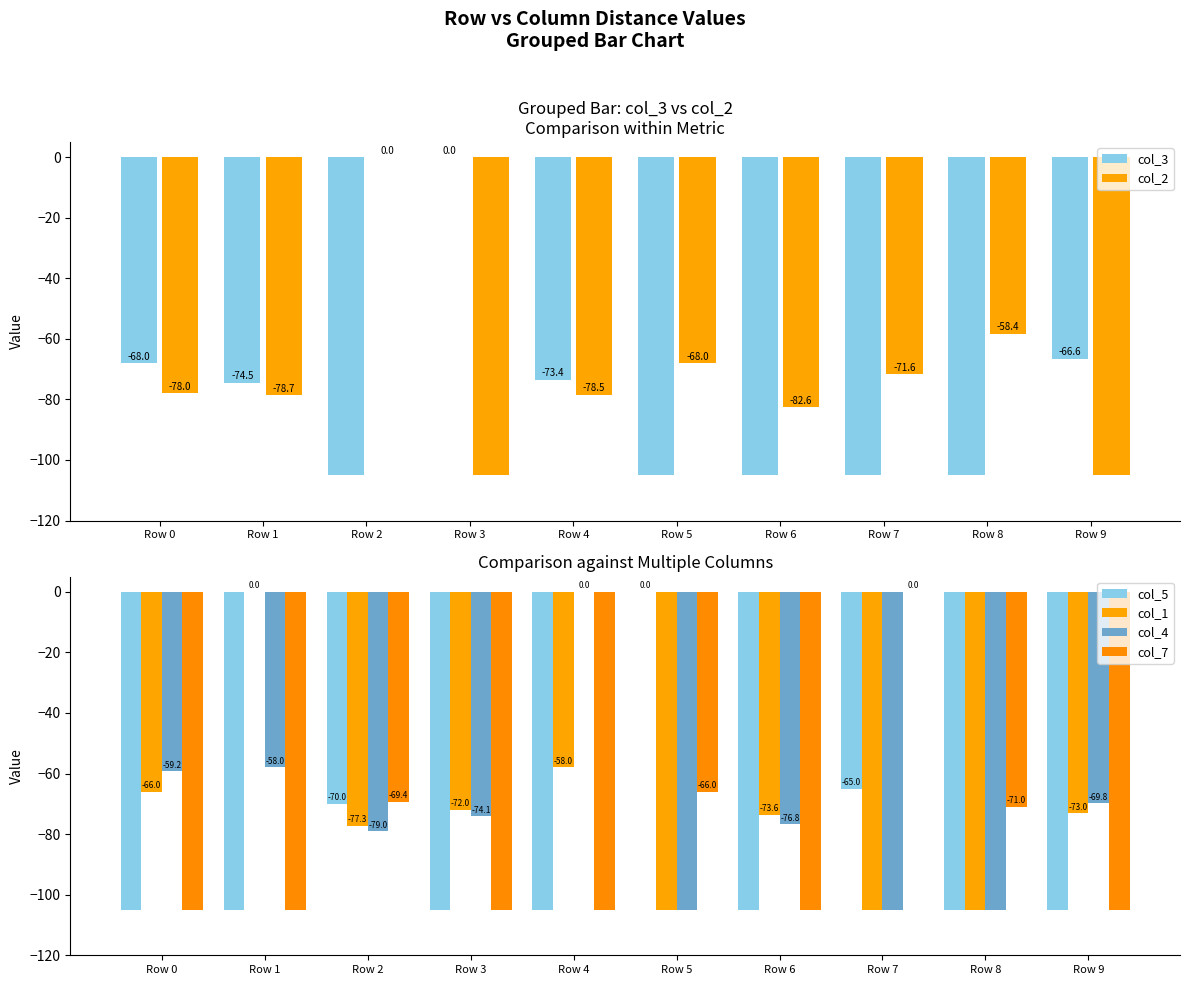

How many data points does each series have?

10